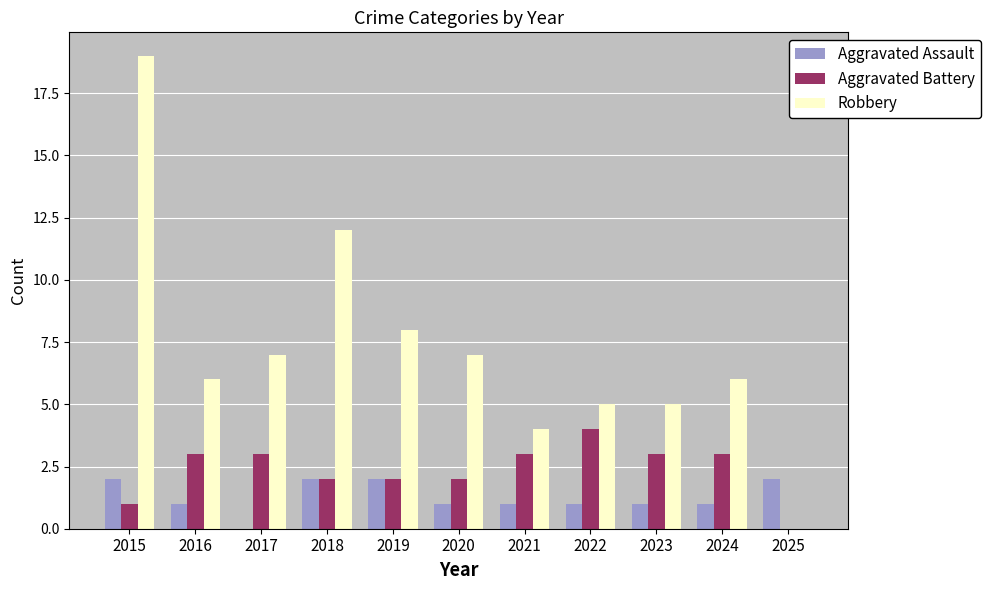

Which label corresponds to the largest value in the chart?

2015